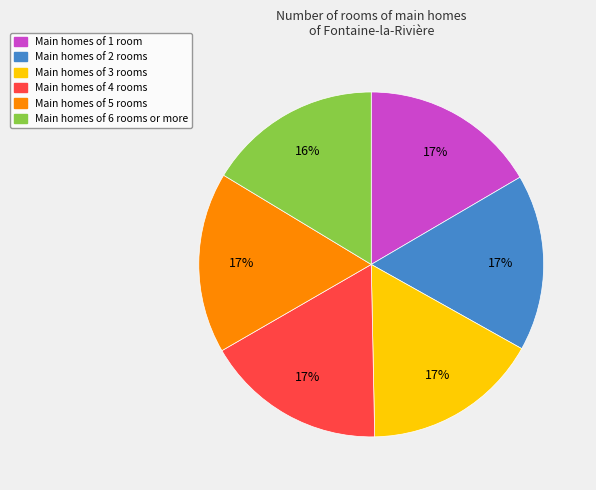

To the nearest percent, what portion does Main homes of 5 rooms represent?

17%